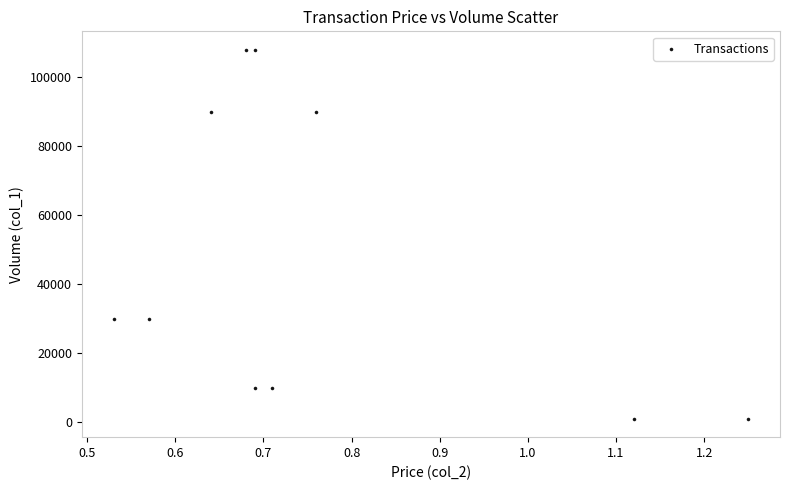

What is the average Y value?

47800